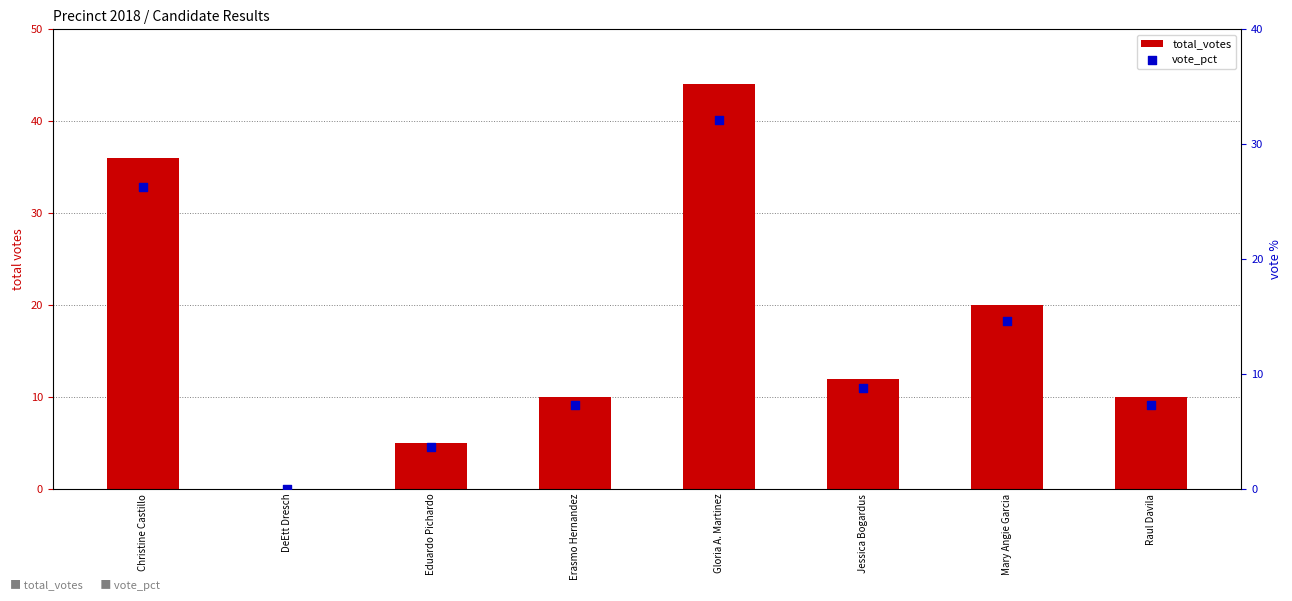

Which series has the largest total across all categories?

total_votes